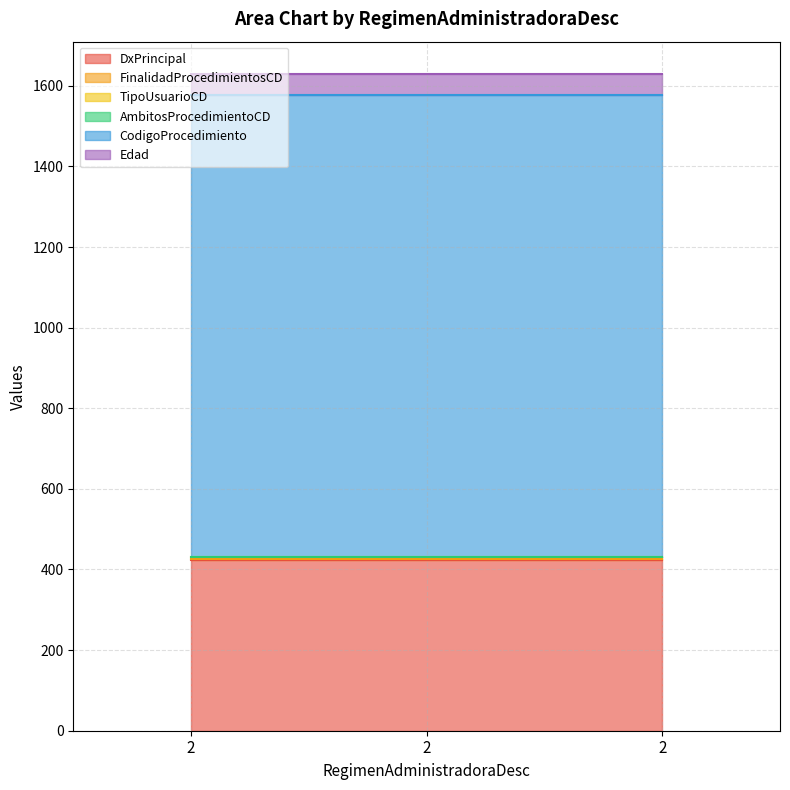

What are all the series names shown in the legend?

DxPrincipal, FinalidadProcedimientosCD, TipoUsuarioCD, AmbitosProcedimientoCD, CodigoProcedimiento, Edad